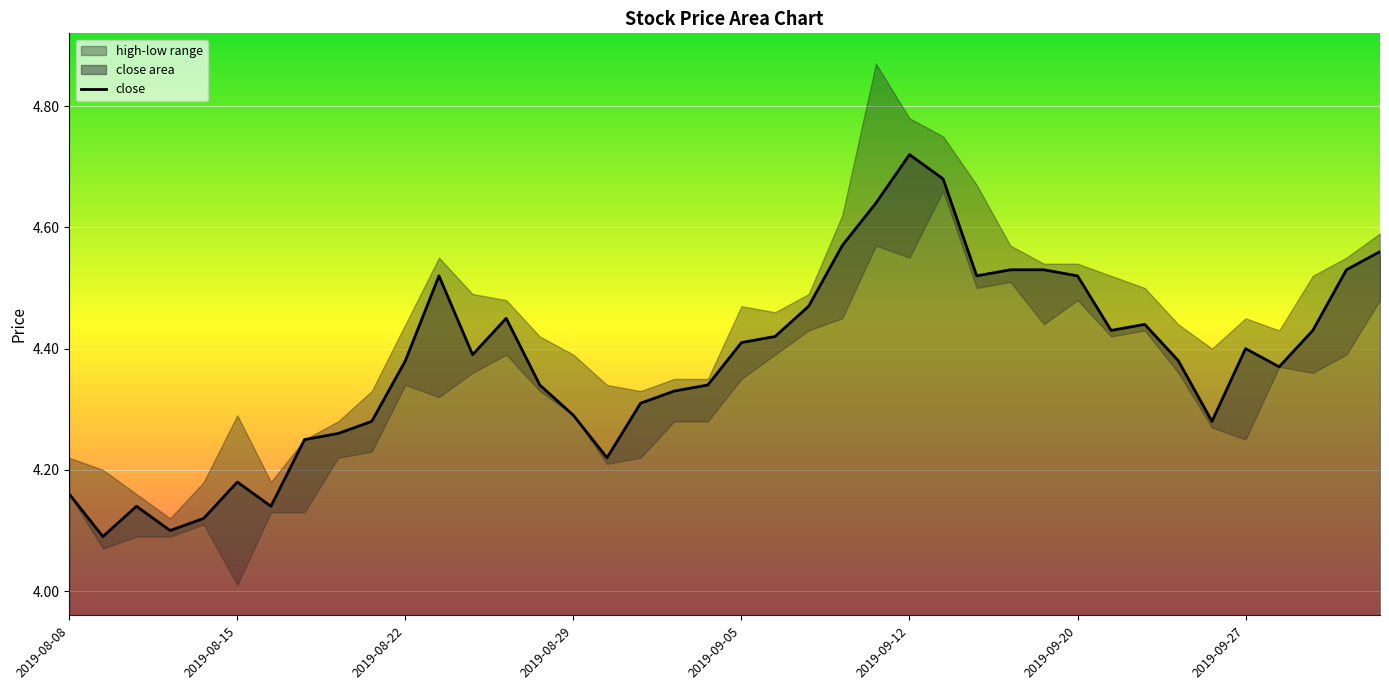

What is the smallest value displayed?

4.1